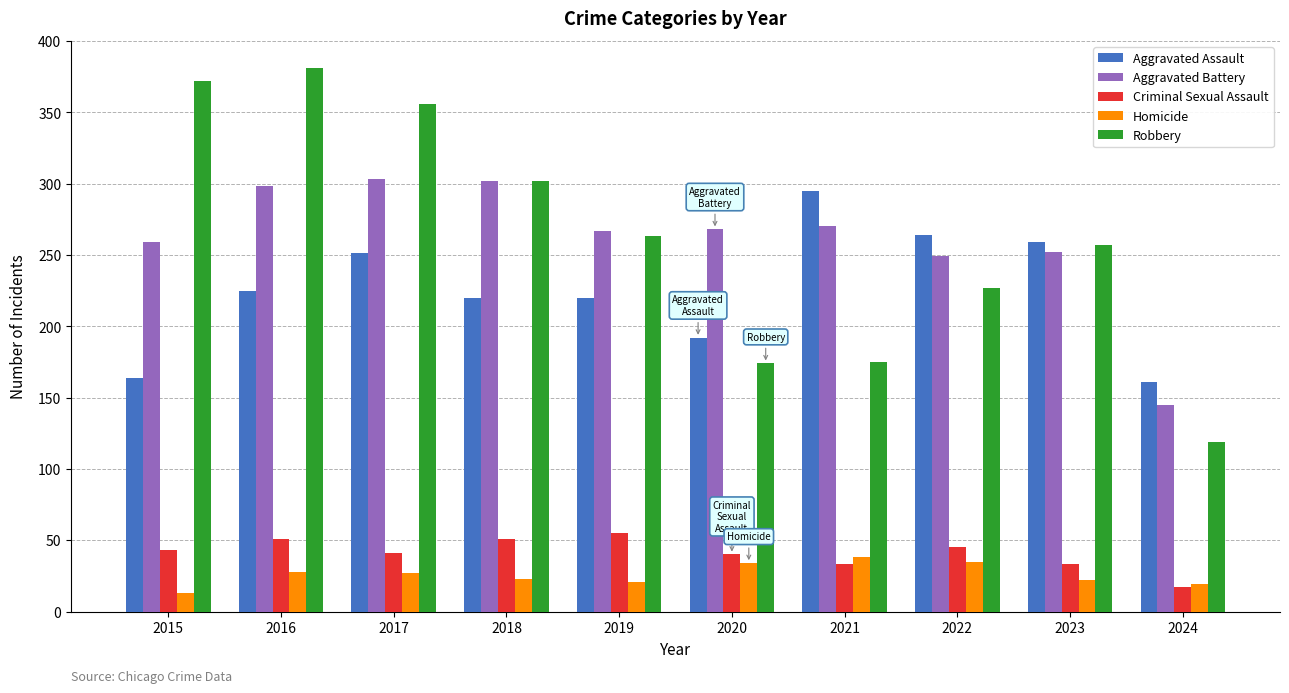

Count the number of categories in the chart.

10